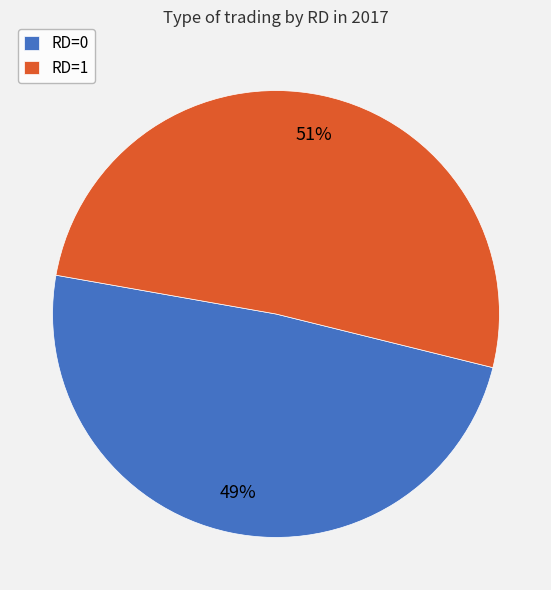

True or false: RD=1 accounts for 51% of the total.

True